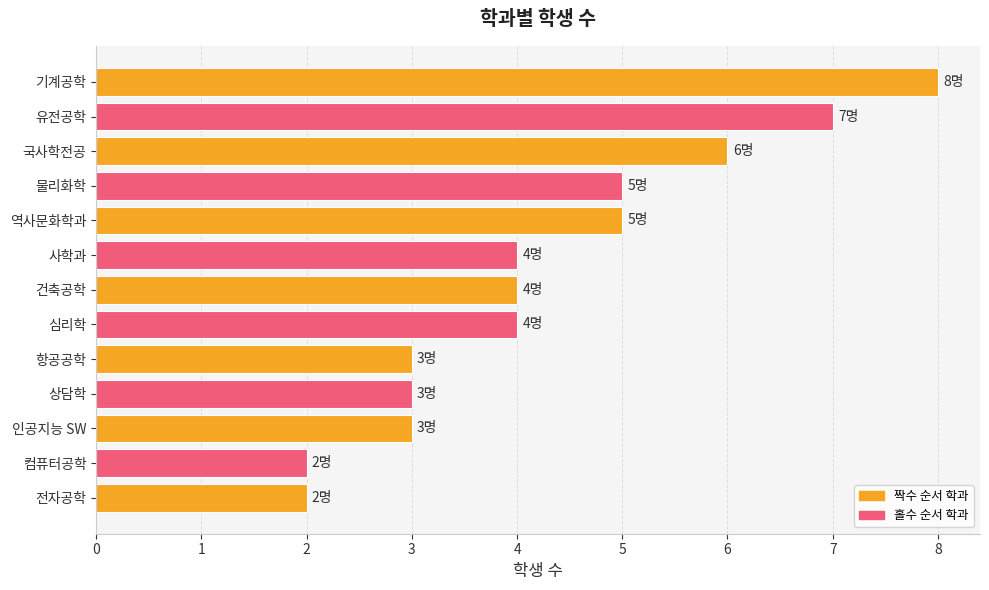

What is the change in value from 기계공학 to 항공공학?

-5